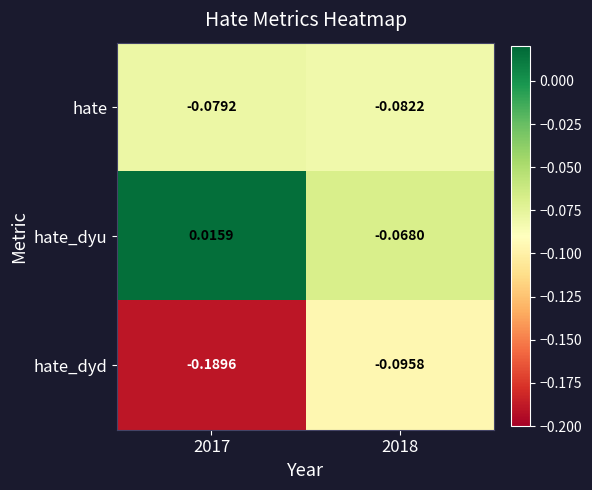

Which series has the largest range (max minus min)?

hate_dyd